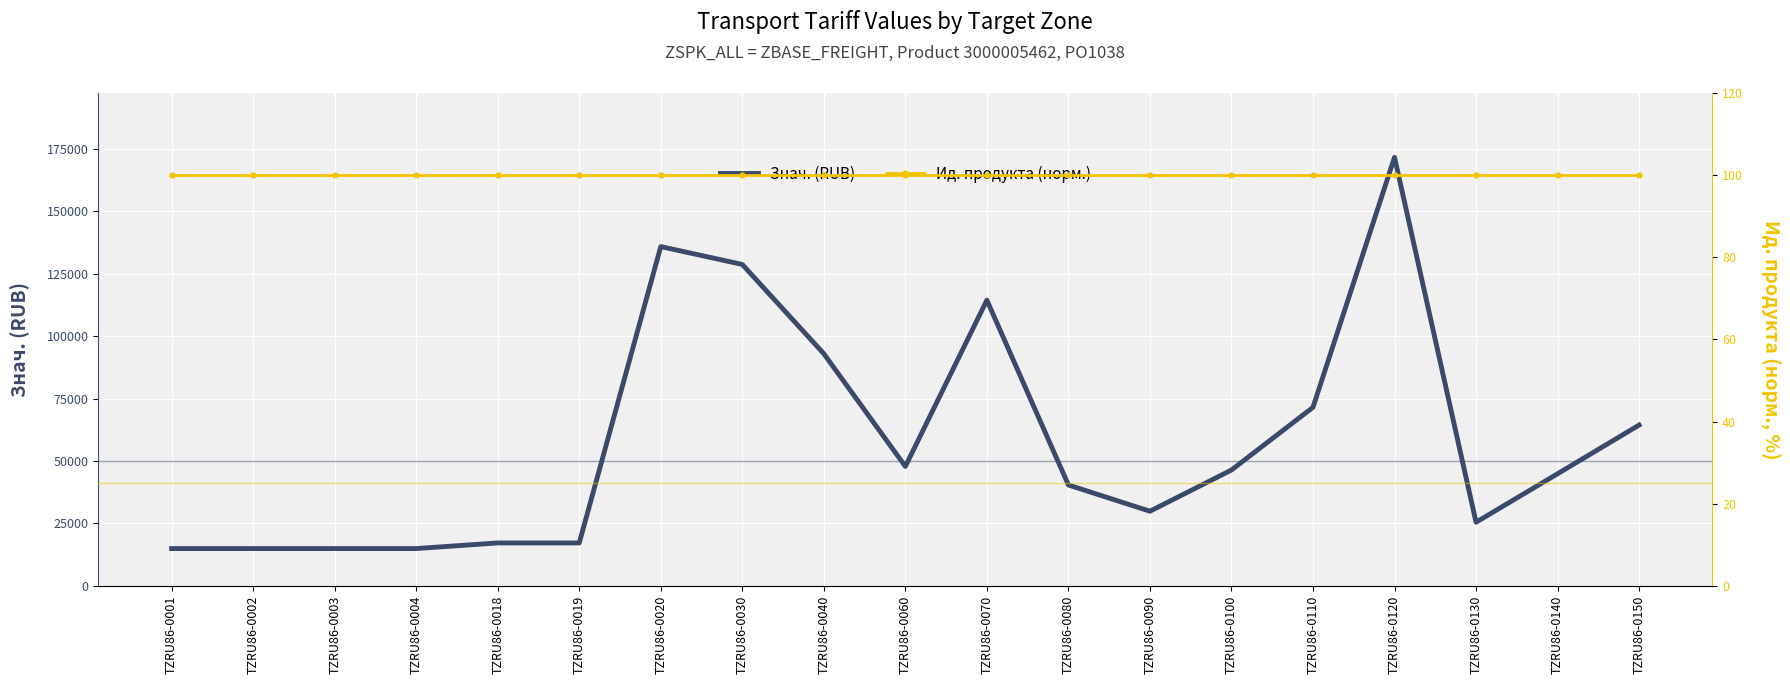

True or false: Знач. (RUB) and Ид. продукта (норм.) intersect in this chart.

False